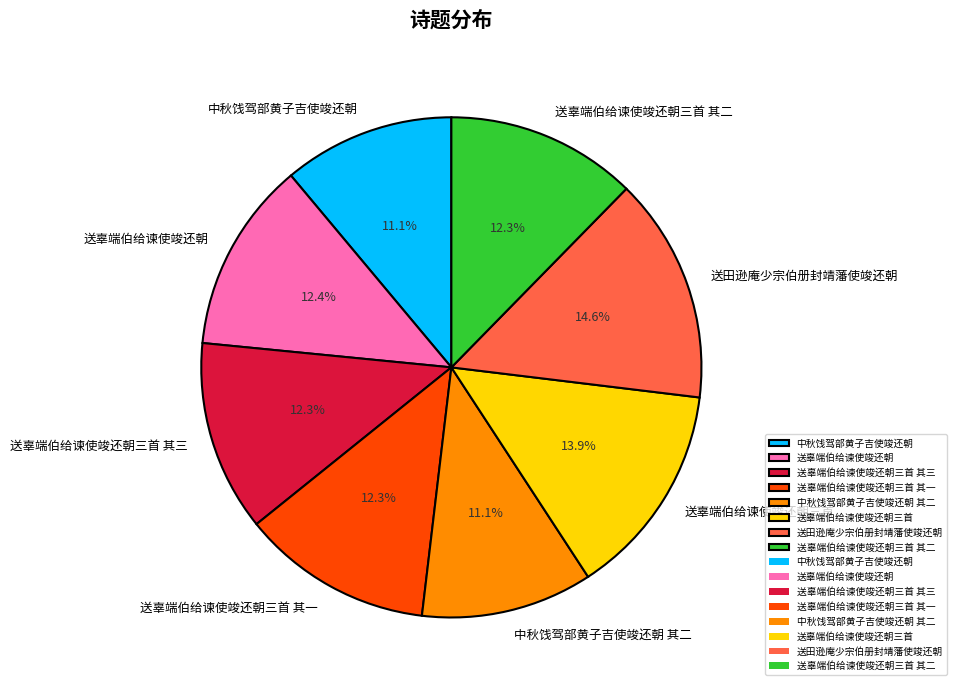

Is there a majority slice in this chart?

No